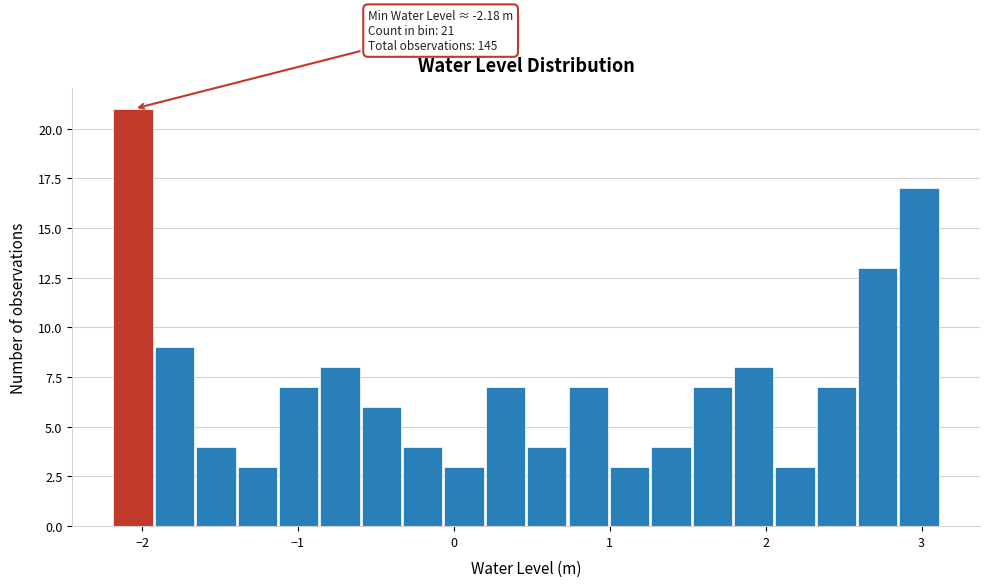

Read against the x-axis, roughly where is the centre of the tallest bar?

-2.1